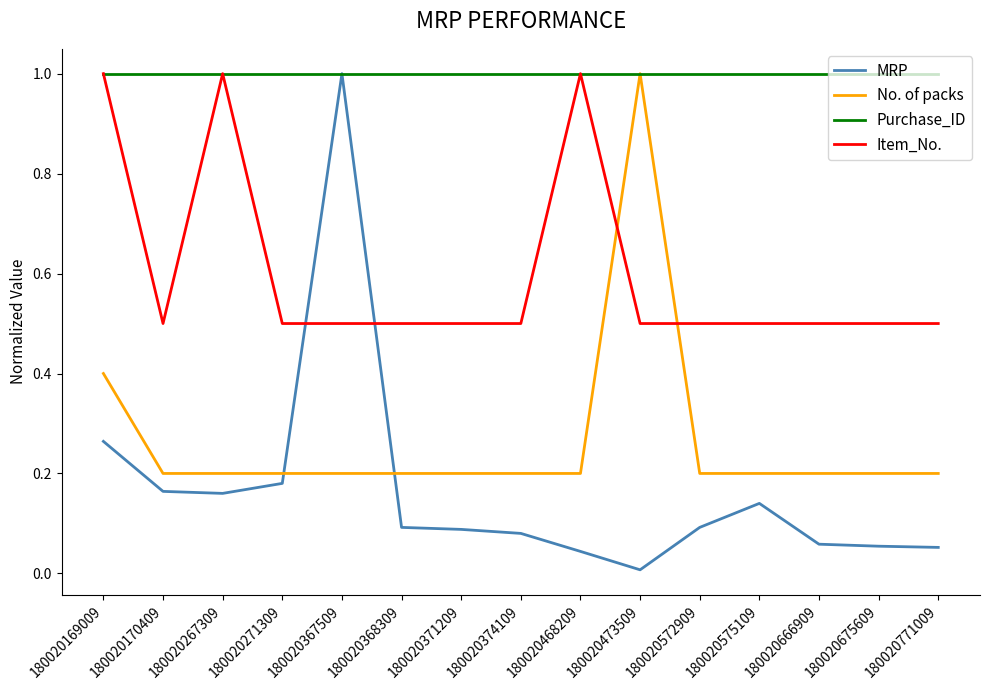

How many intersections are there between No. of packs and Item_No.?

2